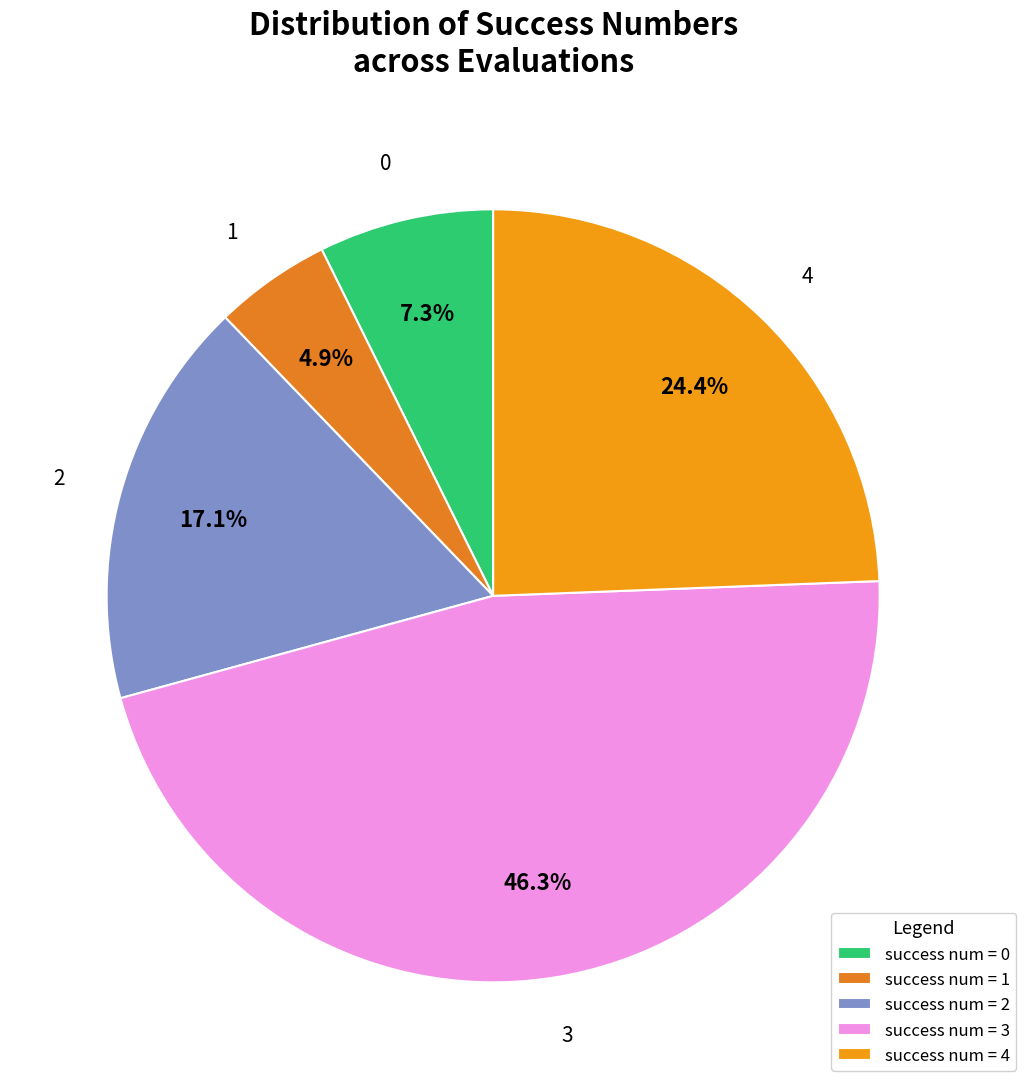

Count the number of slices in the pie.

5